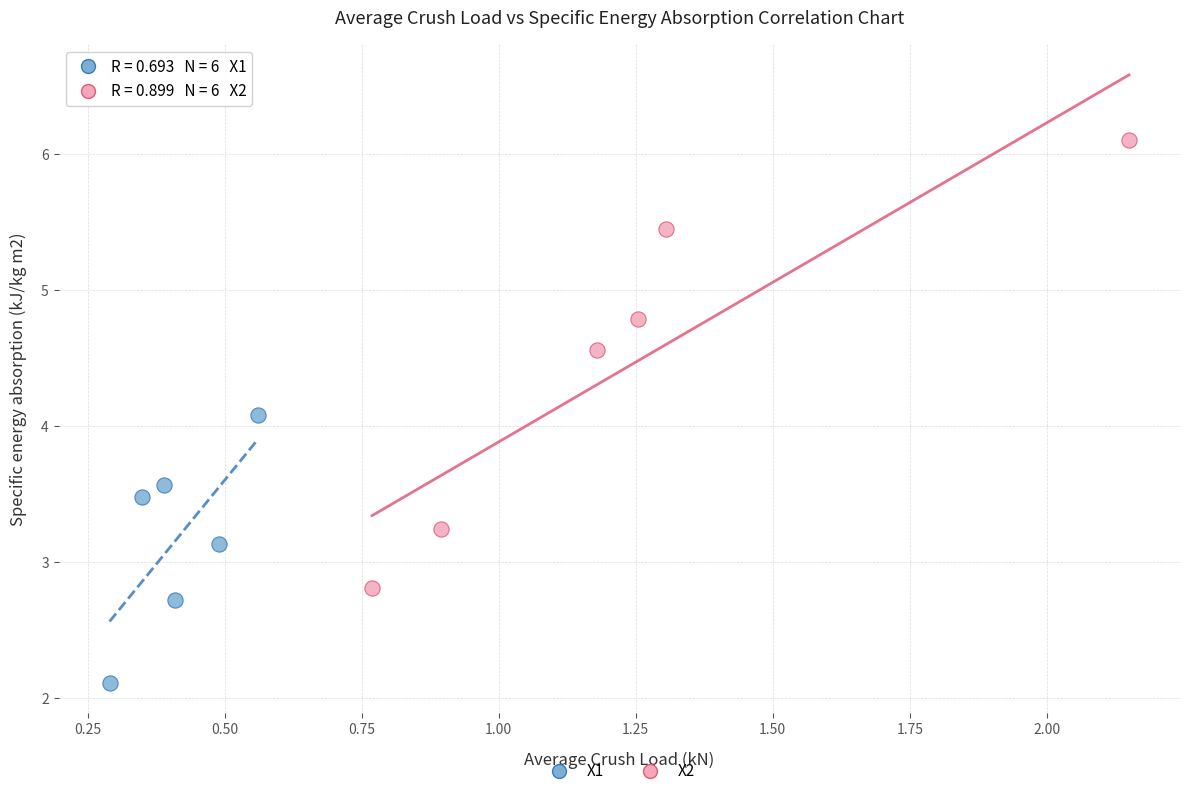

What are all the series names shown in the legend?

X1, X2